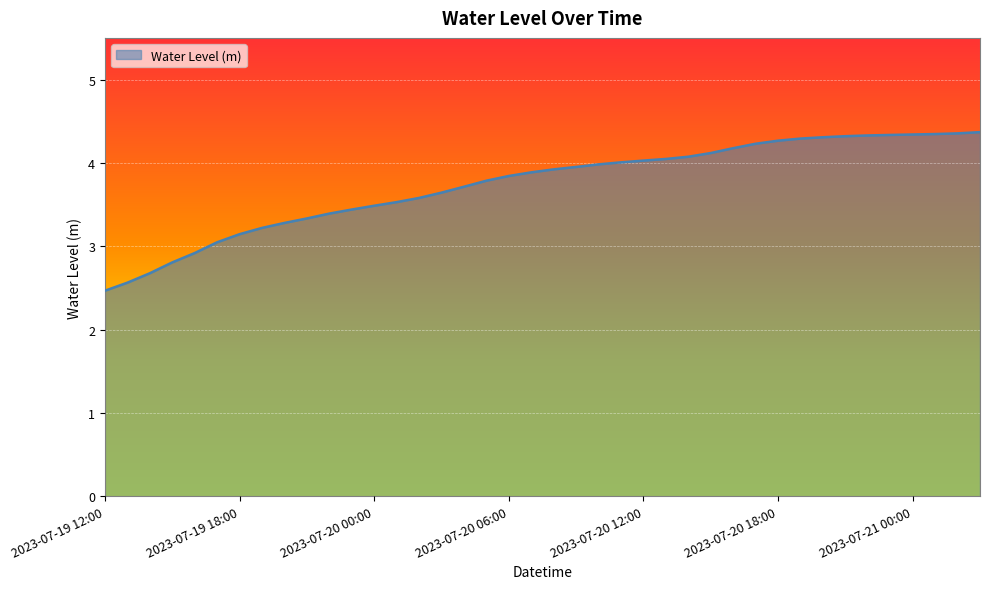

What is the smallest value displayed?

2.5